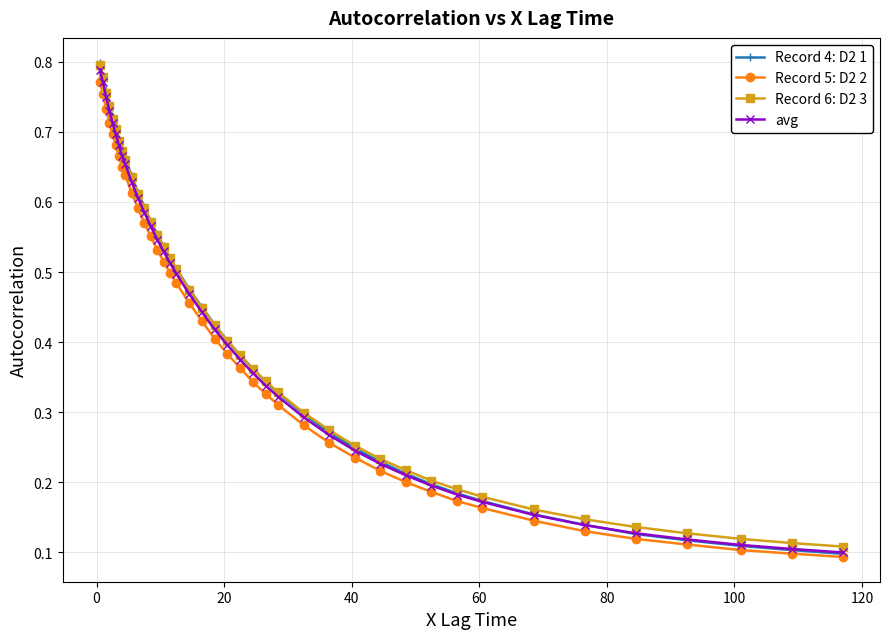

Which series has the largest range (max minus min)?

Record 4: D2 1